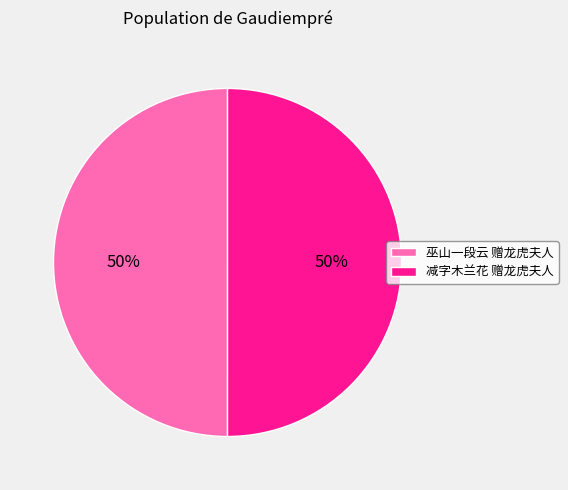

Approximately how many times larger is the value at 巫山一段云 赠龙虎夫人 compared to 减字木兰花 赠龙虎夫人?

1.0